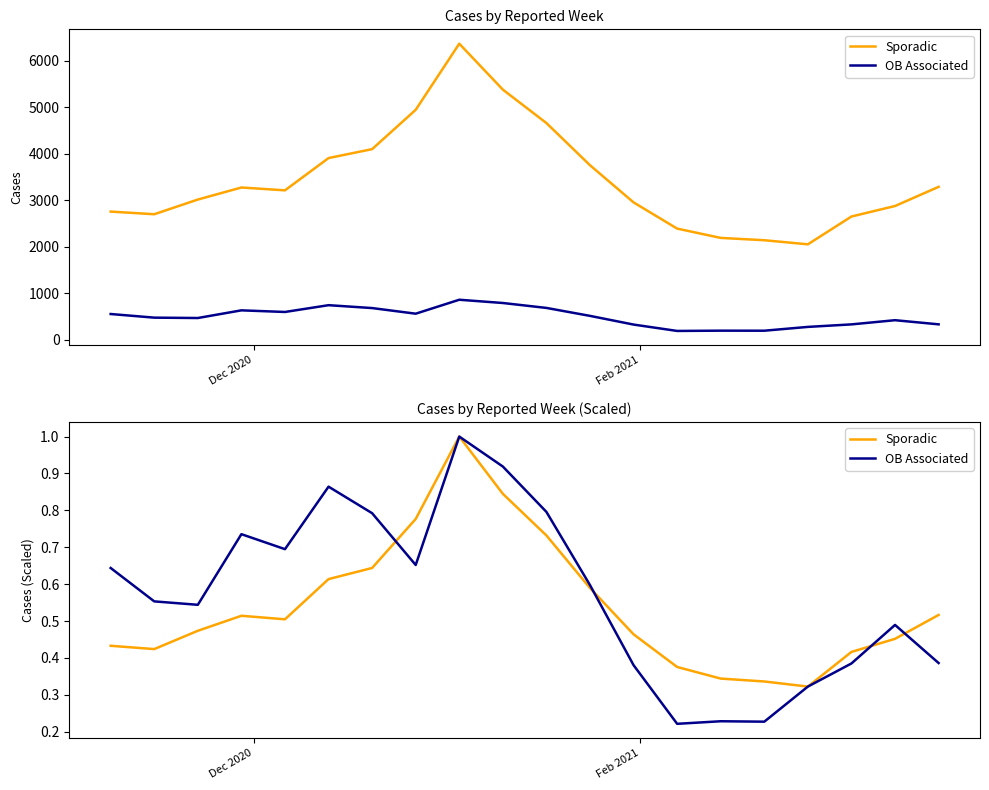

Reading left to right, what are all the values shown in this chart?

Sporadic: 0.4	0.4	0.5	0.5	0.5	0.6	0.6	0.8	1.0	0.8	0.7	0.6	0.5	0.4	0.3	0.3	0.3	0.4	0.5	0.5
OB Associated: 0.6	0.6	0.5	0.7	0.7	0.9	0.8	0.7	1.0	0.9	0.8	0.6	0.4	0.2	0.2	0.2	0.3	0.4	0.5	0.4